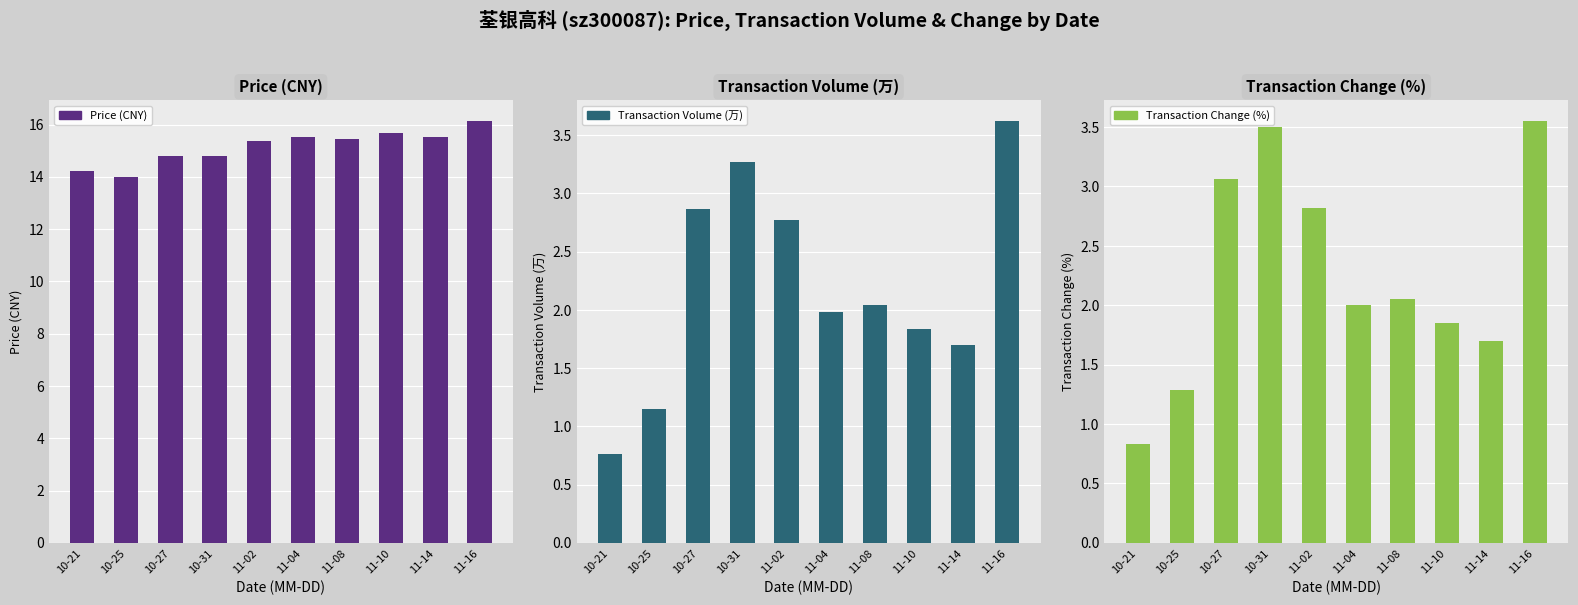

What is the highest value of the Price (CNY) series?

16.1